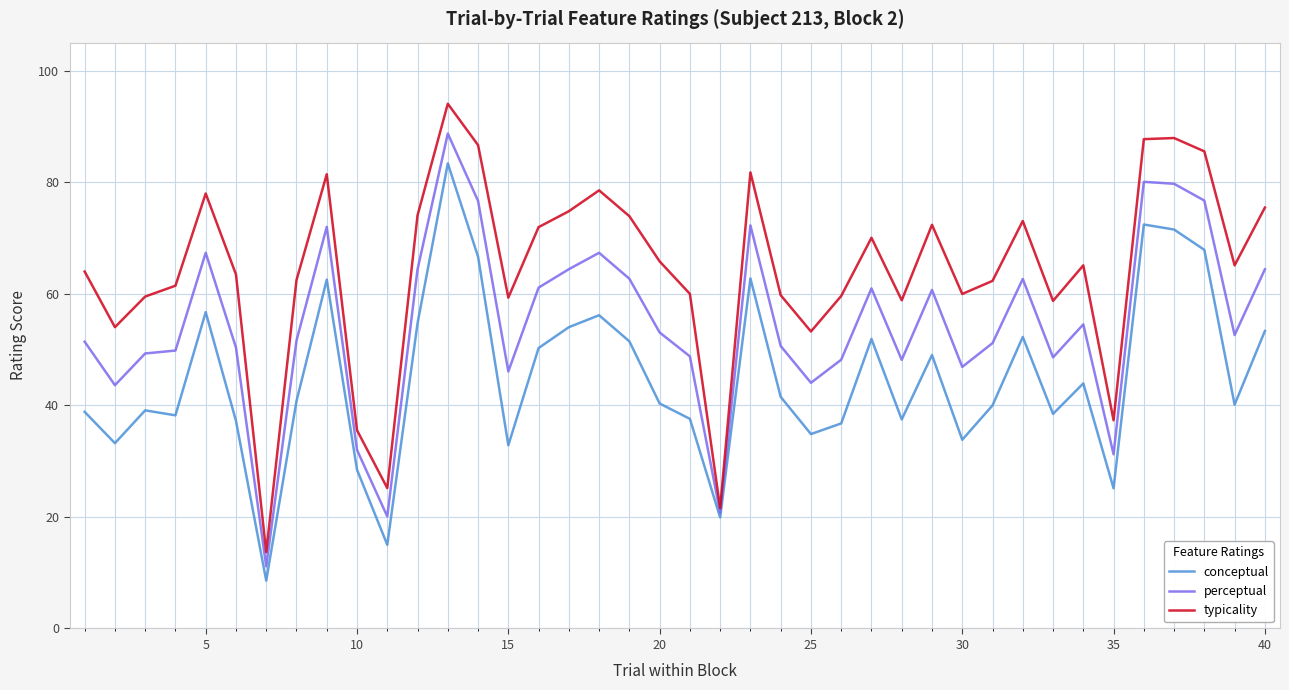

Rank the series by their maximum value, from lowest to highest.

conceptual, perceptual, typicality